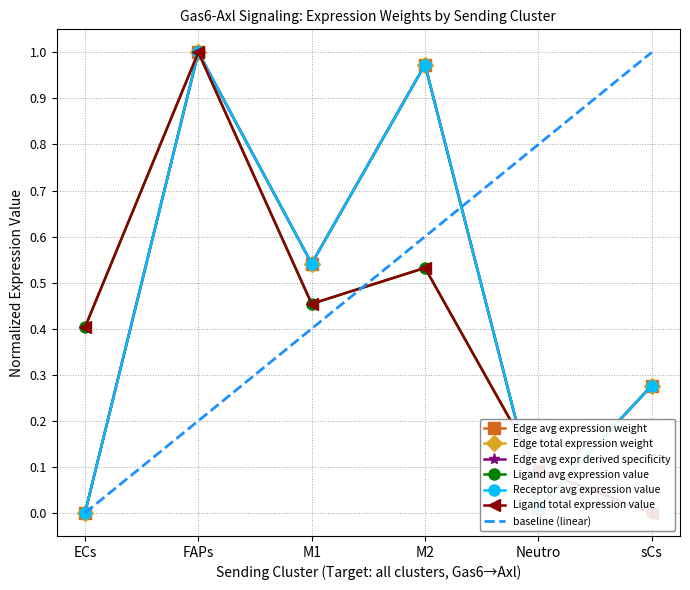

In Edge avg expr derived specificity, how many points are higher than both neighbors (excluding endpoints)?

2